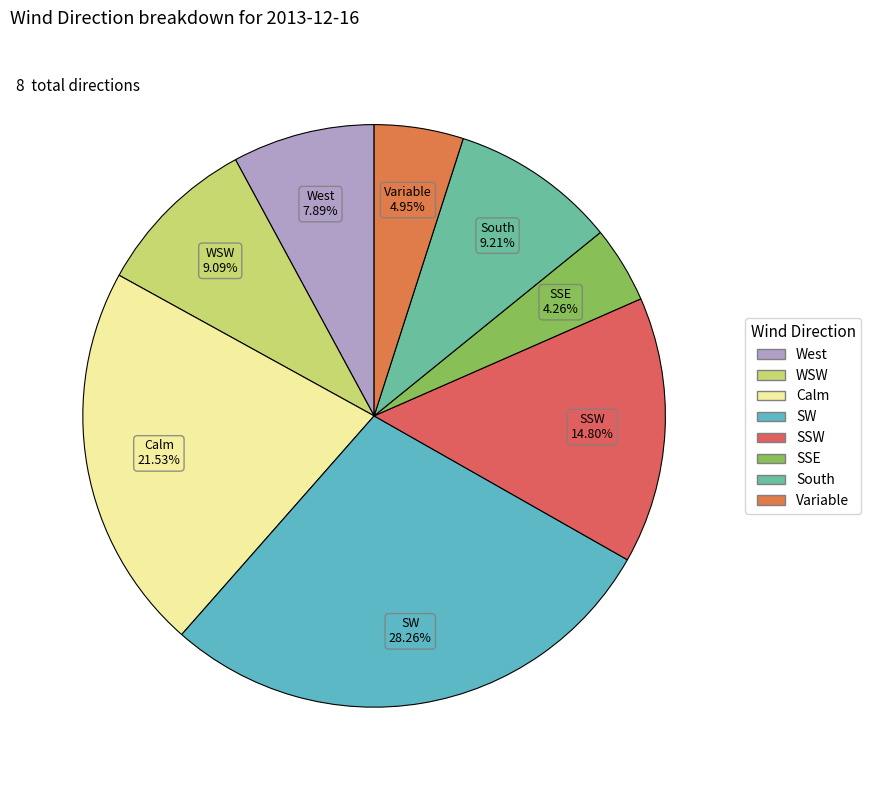

Which category has the biggest portion of the pie?

SW